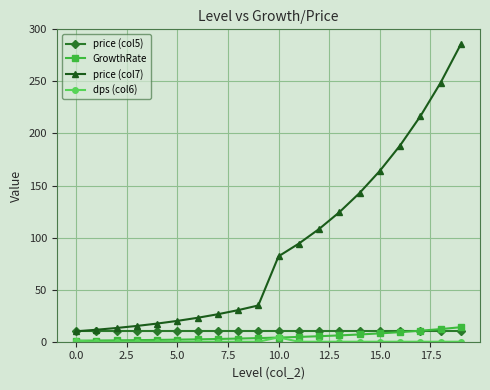

What is the value of the price (col7) point at the 19th from the left?

248.6